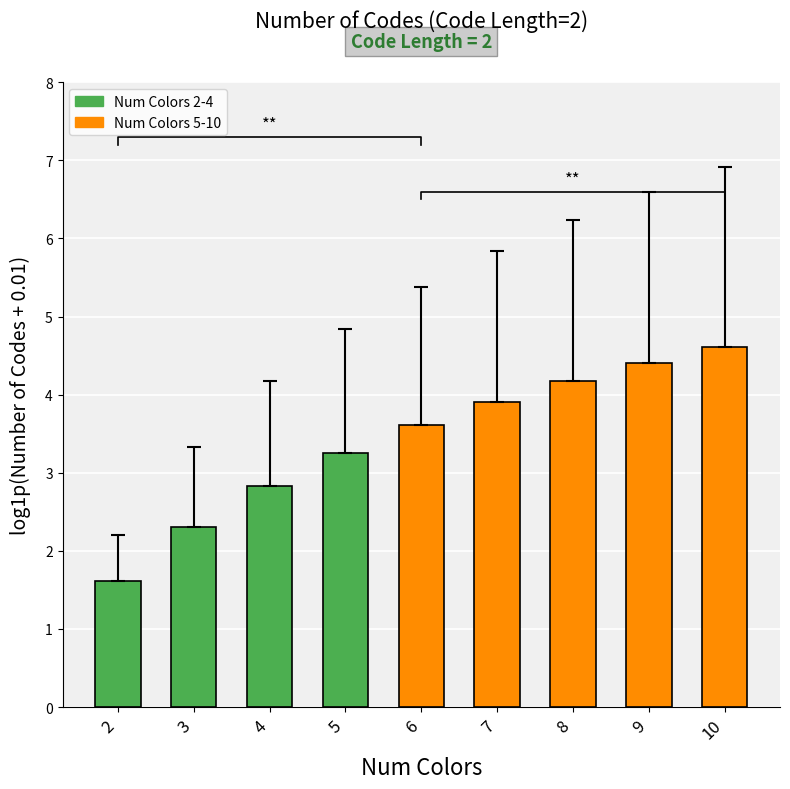

What is the value of the 1st bar from the left?

1.6